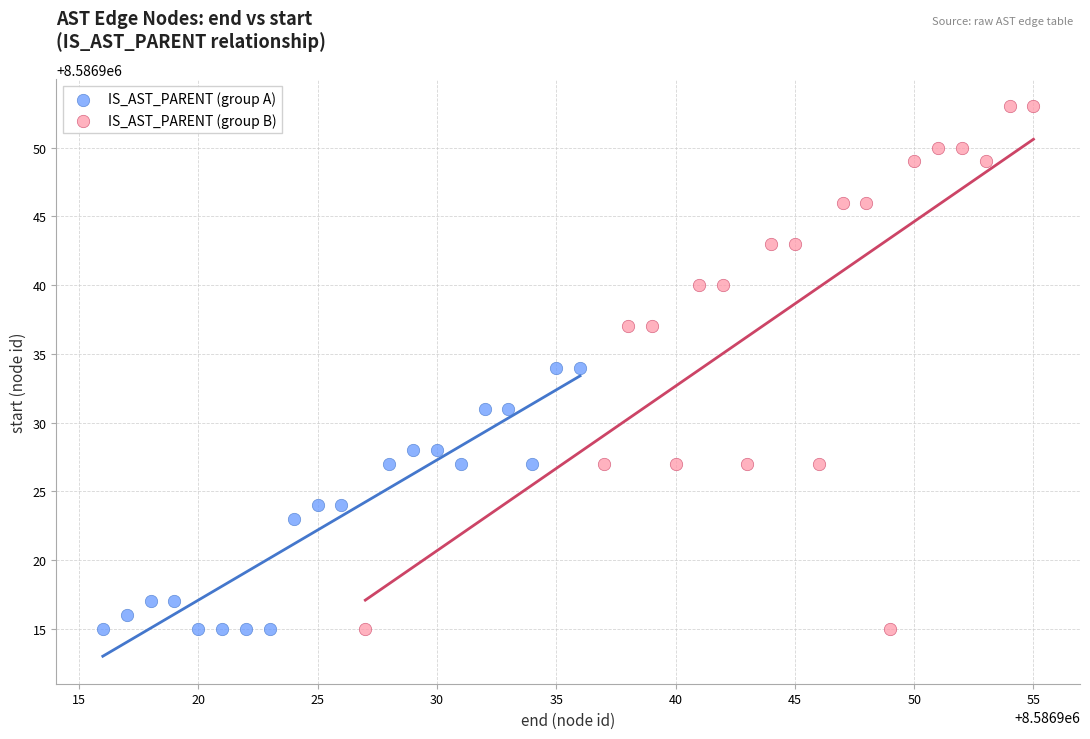

What are all the series names shown in the legend?

IS_AST_PARENT (group A), IS_AST_PARENT (group B)